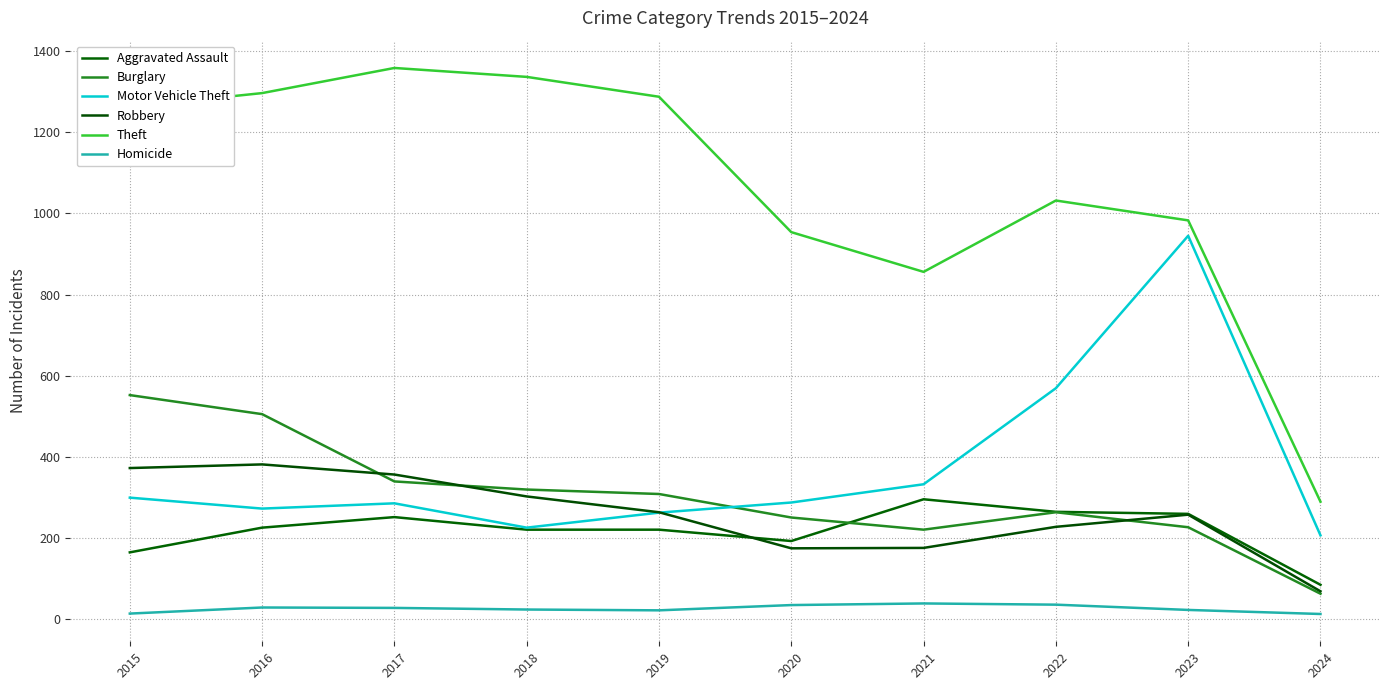

What is the value of the Homicide point at the 1st from the left?

13